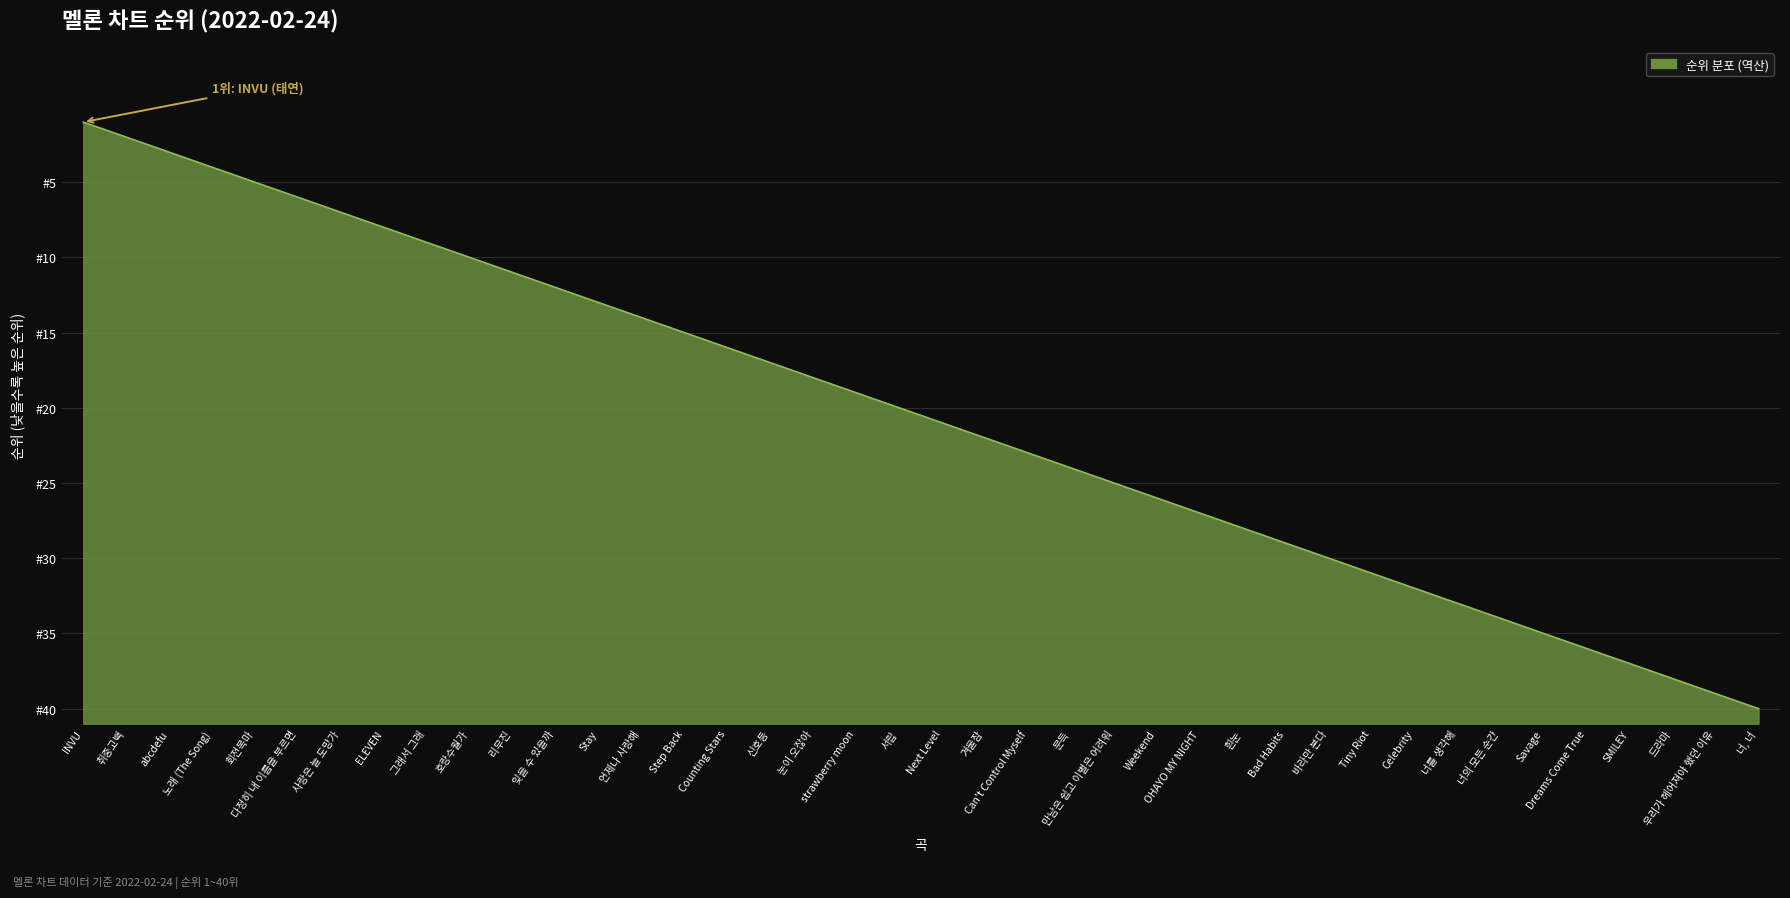

What is the greatest value displayed?

40